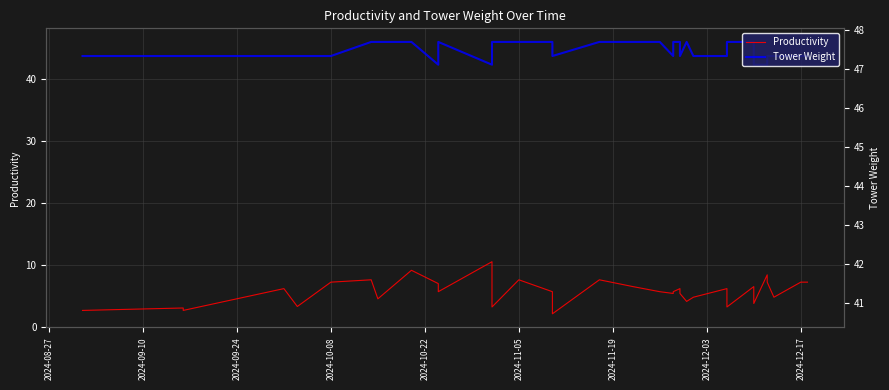

Which series has the widest spread of values?

Productivity